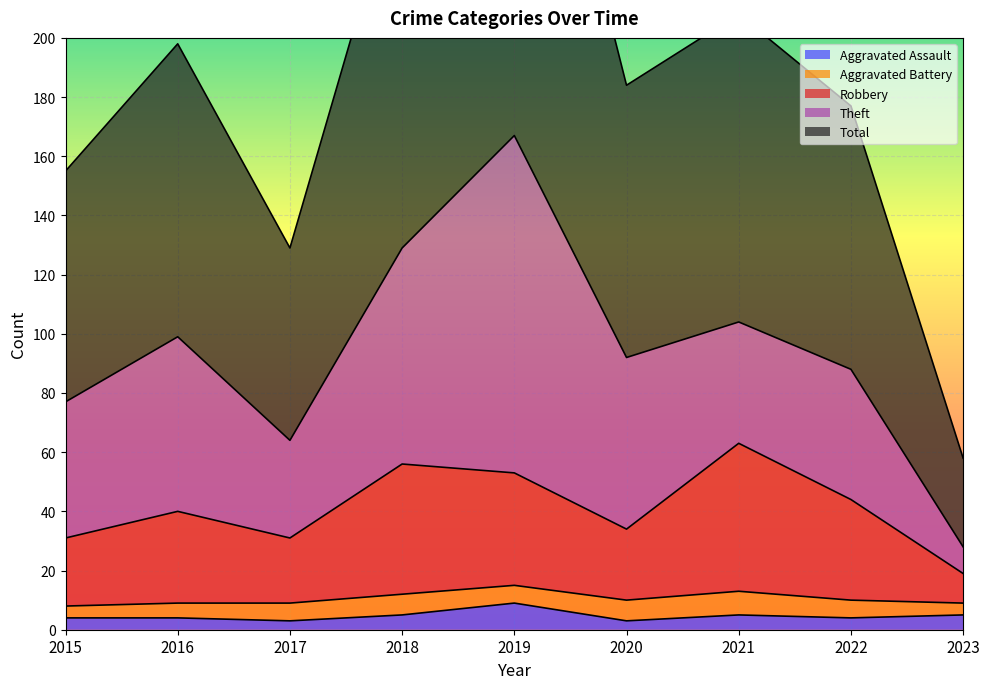

True or false: Total and Robbery cross at least once.

False